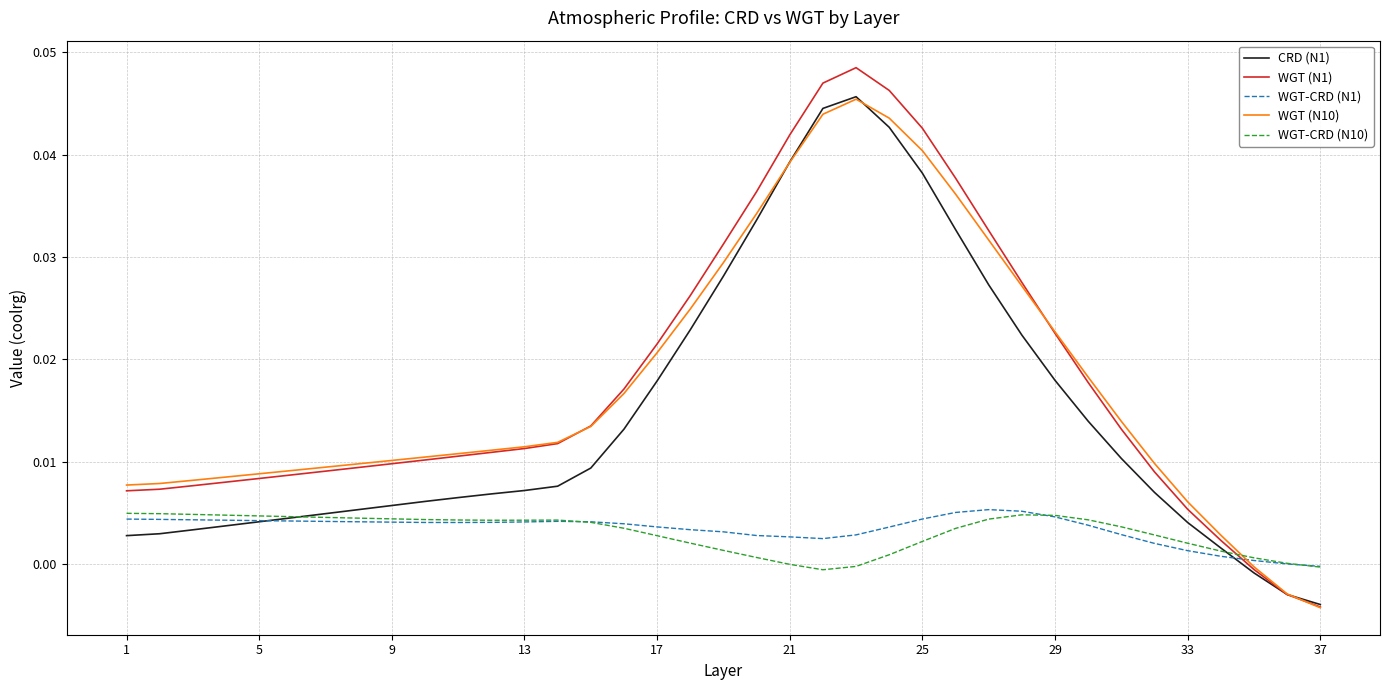

How many times do WGT (N1) and WGT-CRD (N10) cross each other?

1